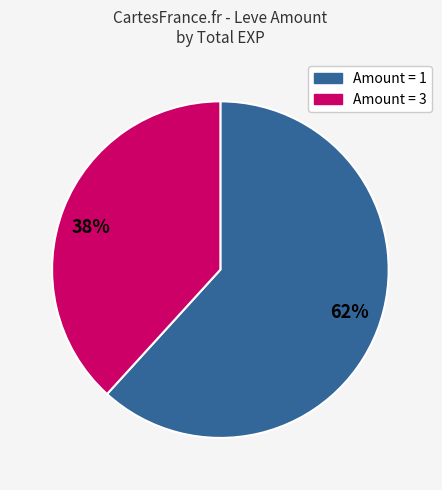

Which slice is the smallest?

38%